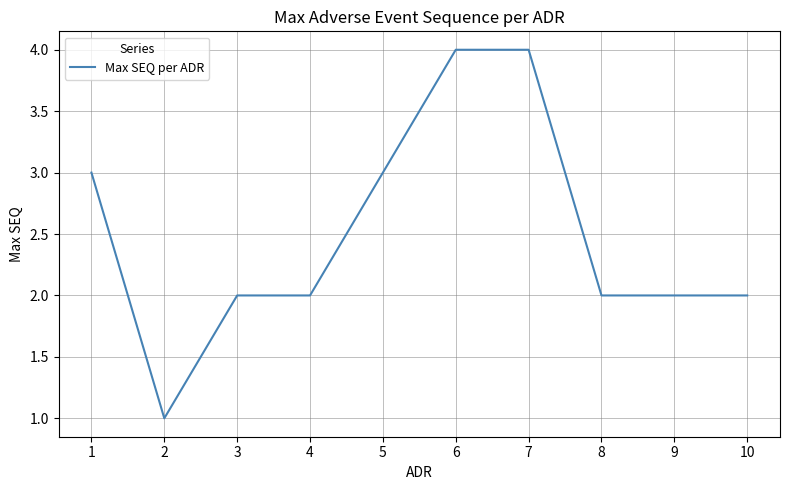

Between 6 and 8, which is larger?

6